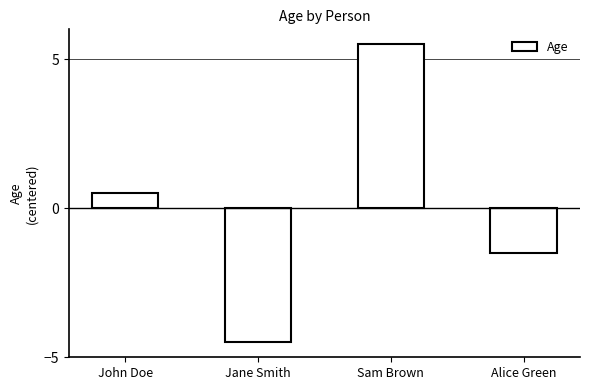

What is the difference between the second highest and minimum values?

5.0